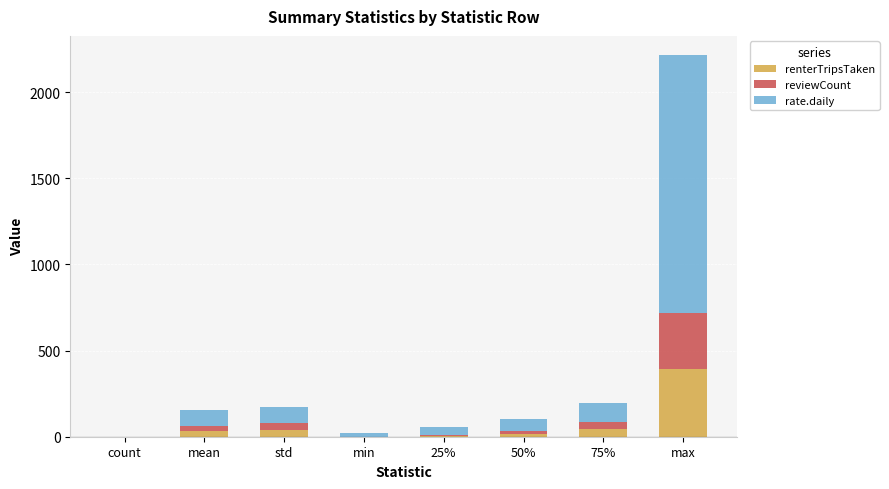

How many data points does each series have?

8